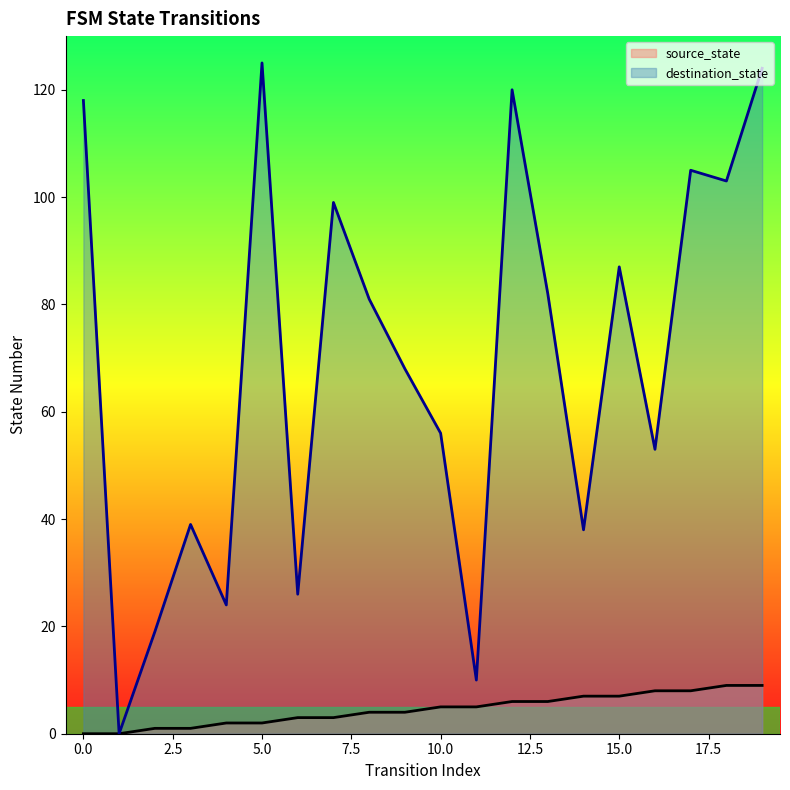

Which series has the largest total across all categories?

destination_state